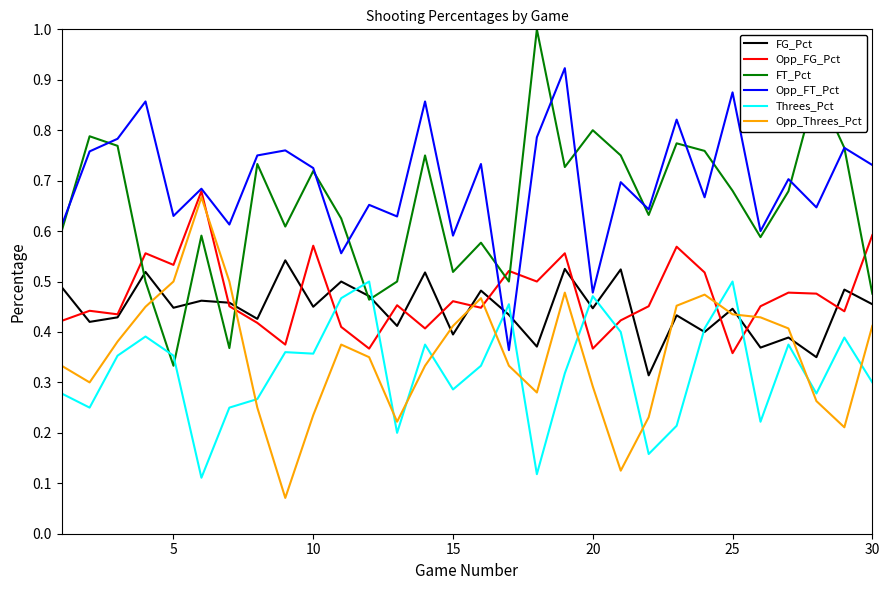

What is the greatest value displayed?

1.0